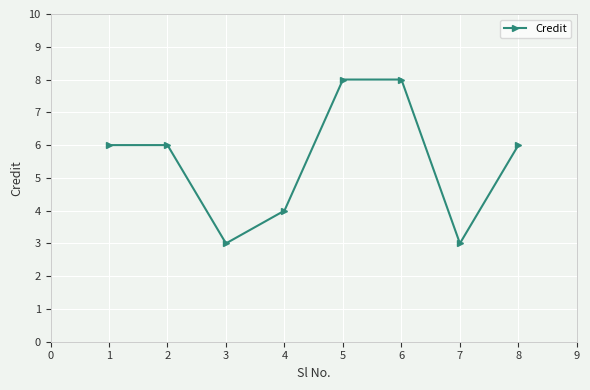

What is the minimum value shown in the chart?

3